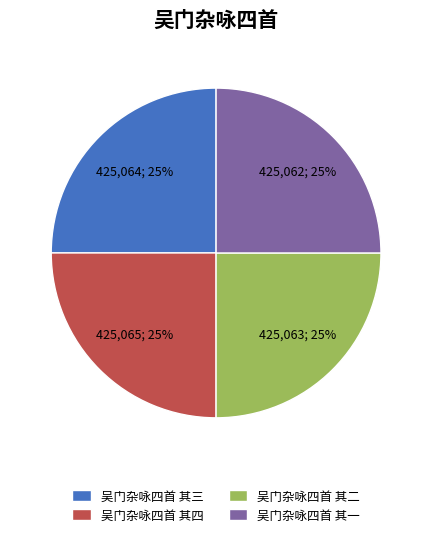

What is the ratio of the value at 吴门杂咏四首 其二 to the value at 吴门杂咏四首 其一?

1.0